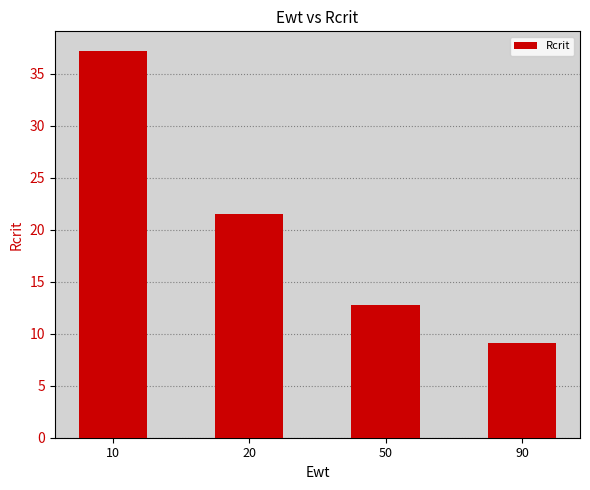

How many data points are less than 21?

2